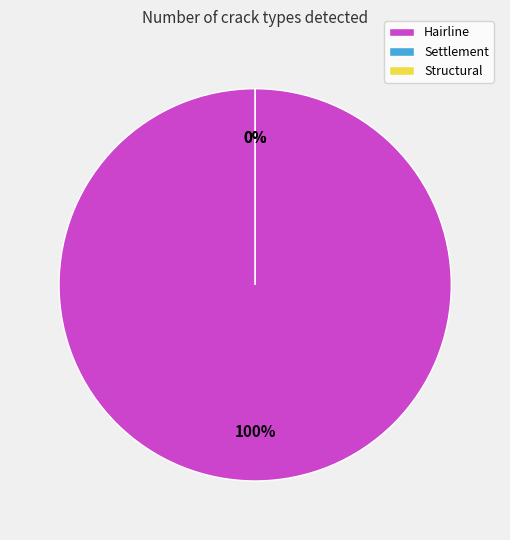

To the nearest percent, what portion does Hairline represent?

100%